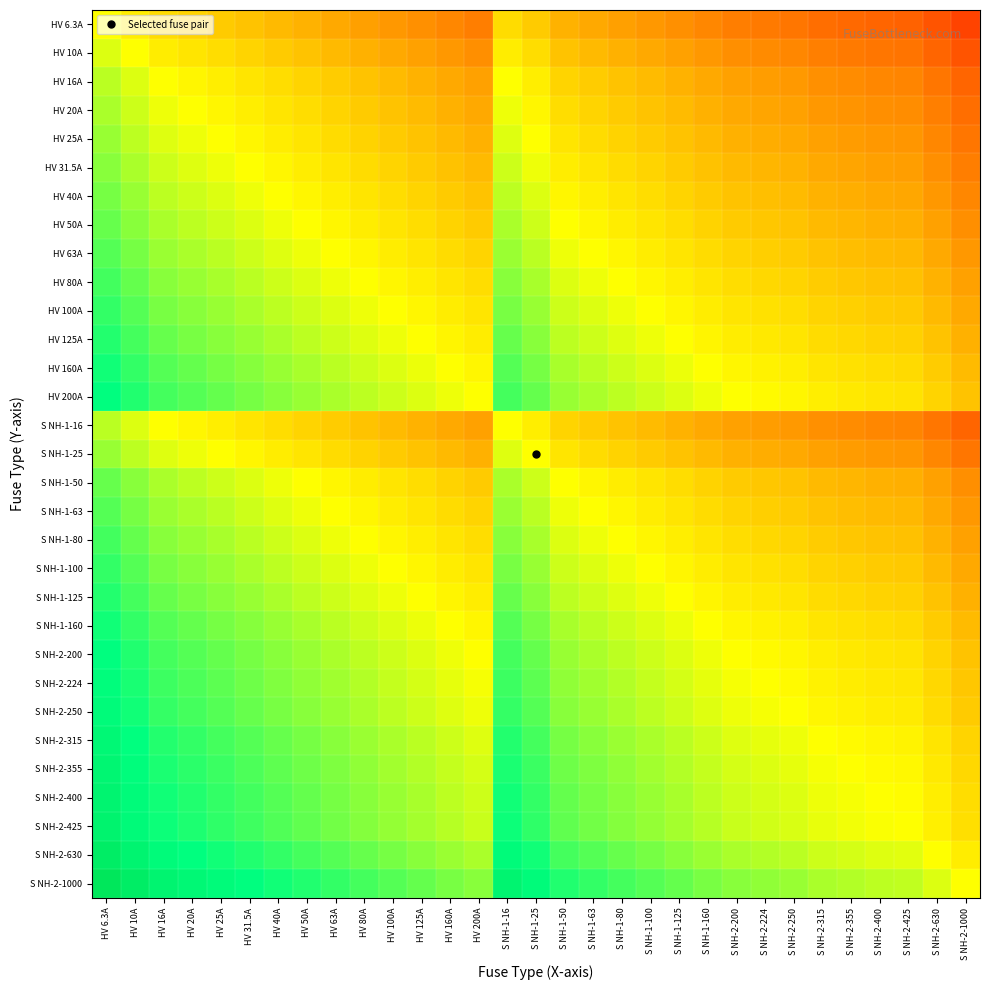

At how many categories does at least one series exceed 1?

15